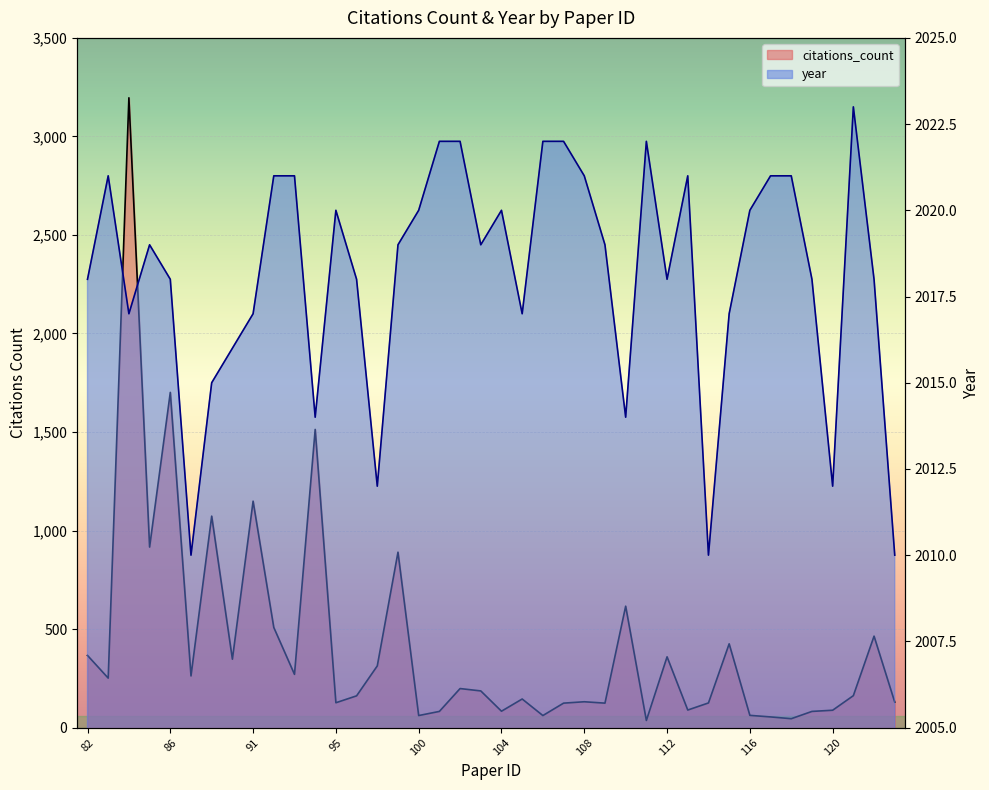

Reading right to left, extract all data points from this chart.

citations_count: 129	464	162	88	82	45	54	62	425	125	89	359	36	616	124	131	124	61	145	83	186	198	82	61	890	313	161	126	1513	270	508	1149	347	1073	262	1701	916	3196	251	366
year: 2010	2018	2023	2012	2018	2021	2021	2020	2017	2010	2021	2018	2022	2014	2019	2021	2022	2022	2017	2020	2019	2022	2022	2020	2019	2012	2018	2020	2014	2021	2021	2017	2016	2015	2010	2018	2019	2017	2021	2018